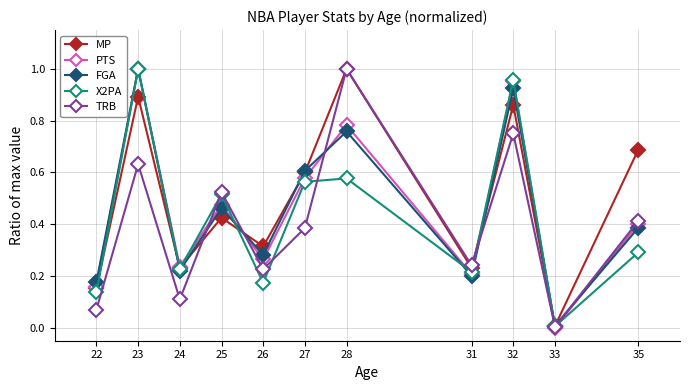

True or false: MP has more than 1 points higher than both neighbors.

True